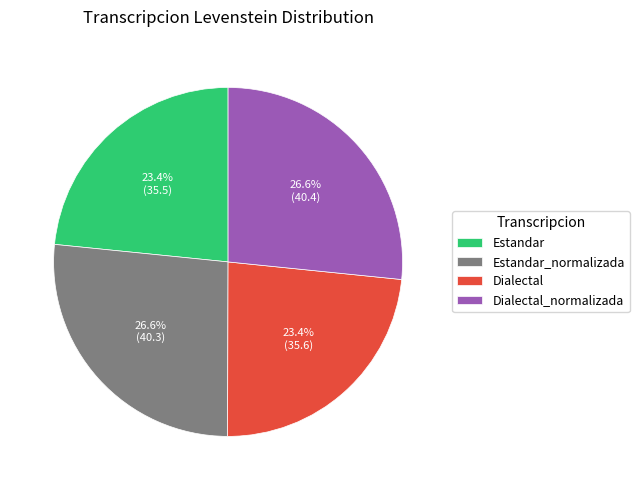

What is the ratio of the value at Dialectal_normalizada to the value at Estandar_normalizada?

1.0